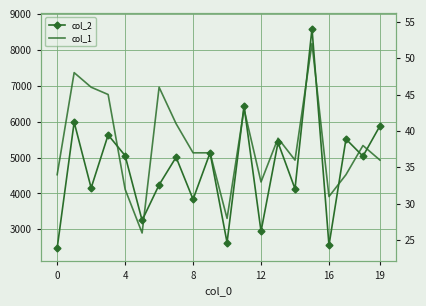

What is the difference between the second highest and second lowest values in the col_1 series?

20